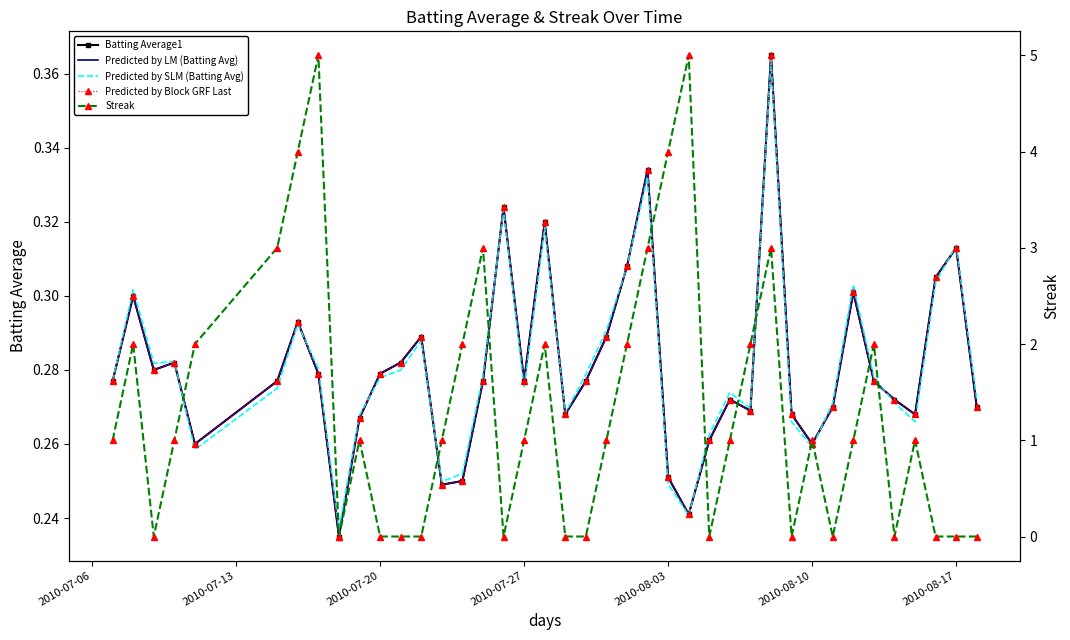

Count the Streak values in the range 0 to 2.

32